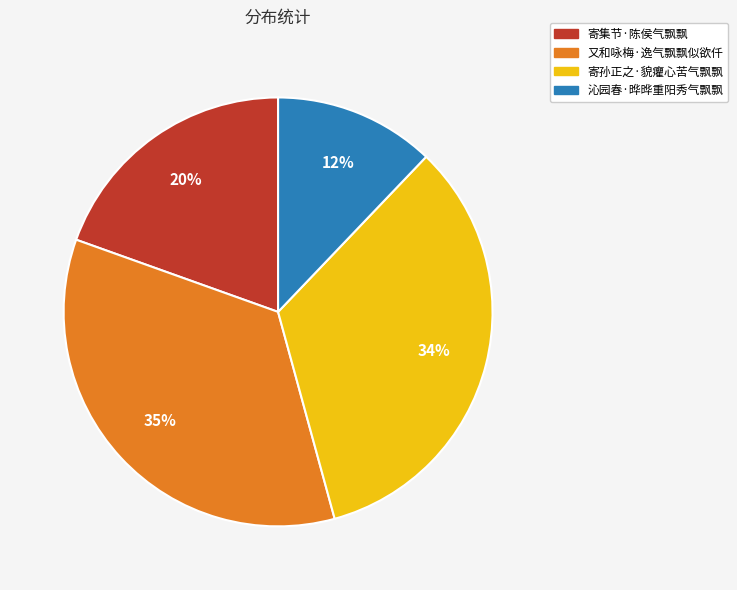

To the nearest percent, what portion does 又和咏梅·逸气飘飘似欲仟 represent?

35%